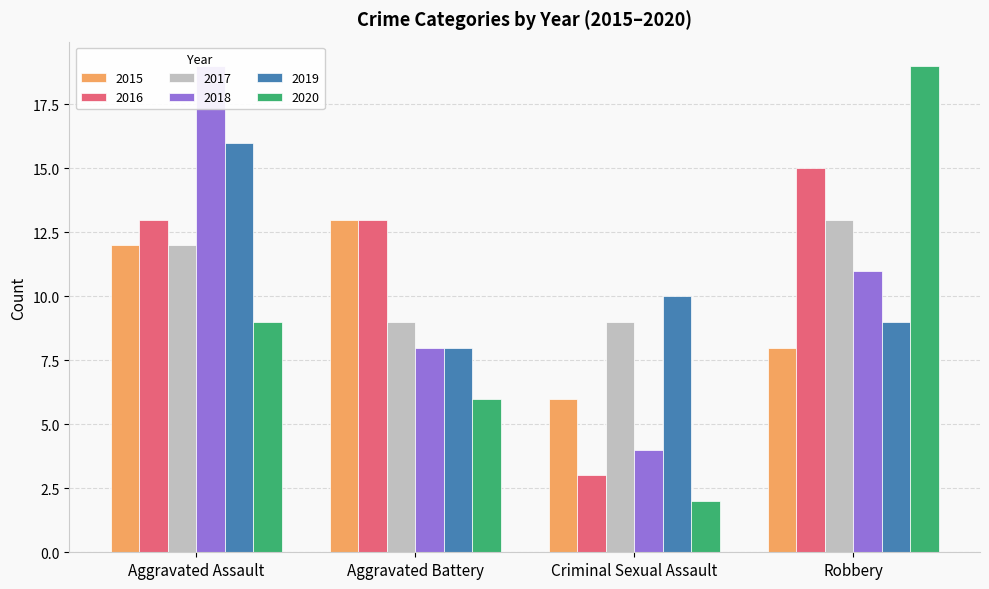

What position from the left is Criminal Sexual Assault?

3